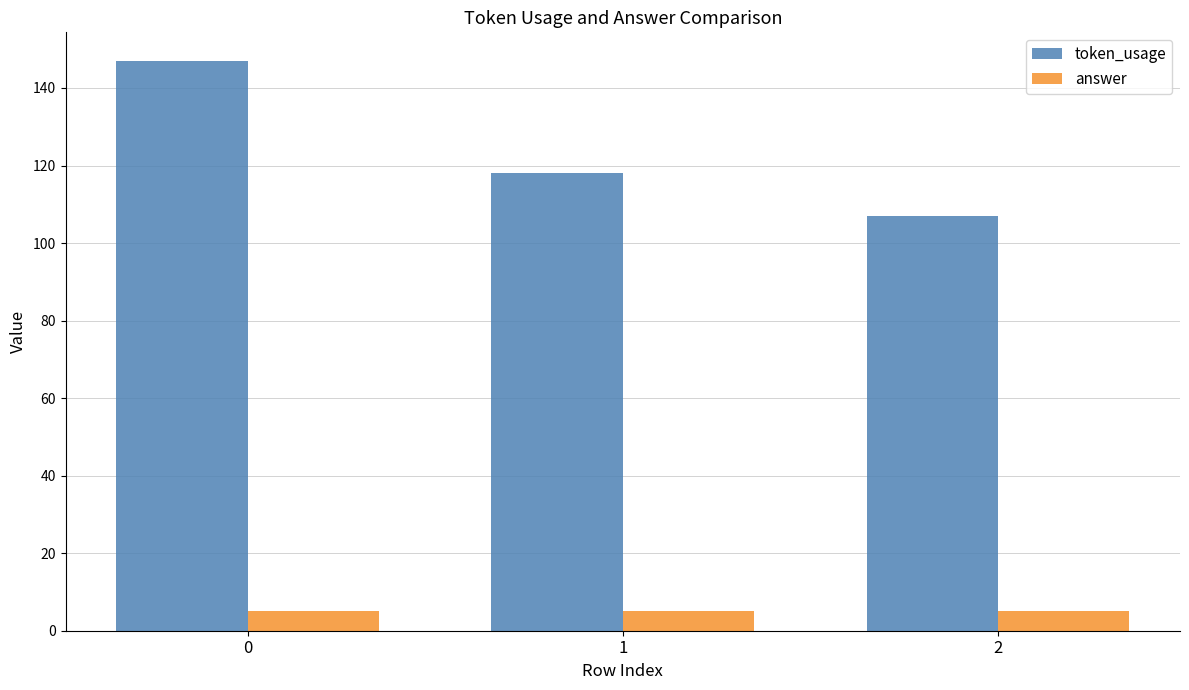

Count the number of data series in this chart.

2